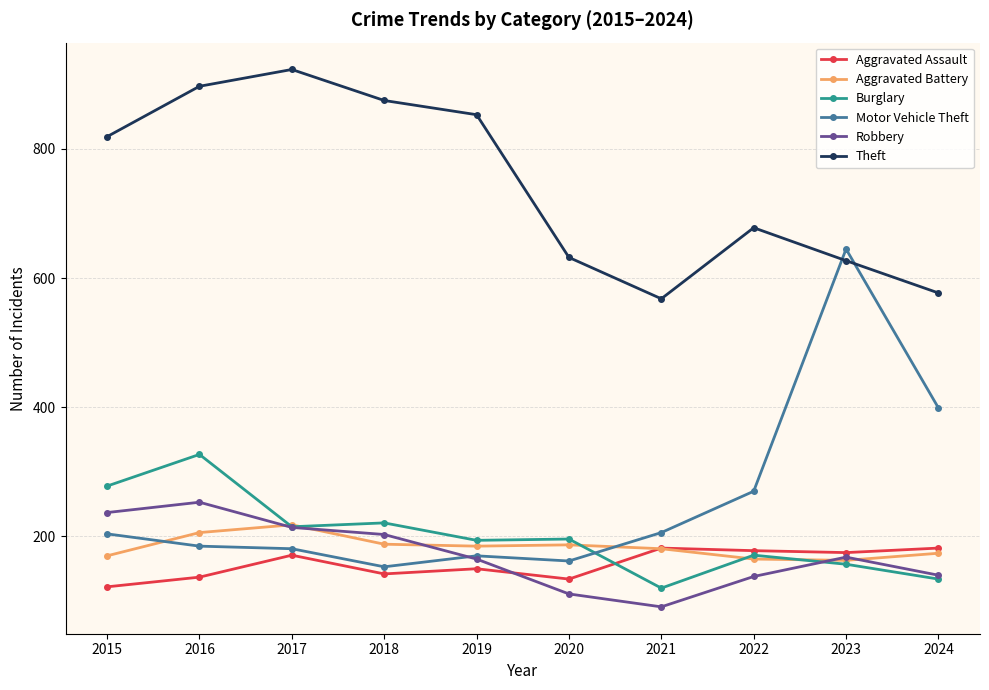

What value does the Burglary series have at 2024, to the nearest 50?

150